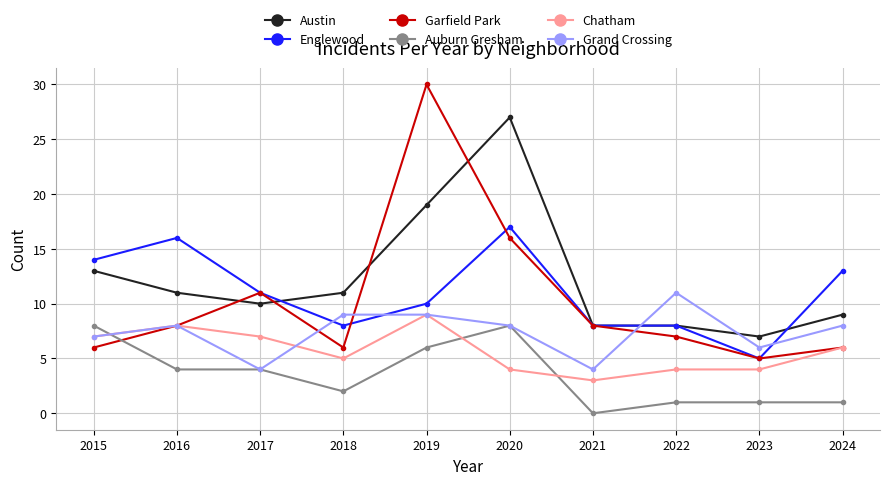

Does the chart display data point markers on the line(s)?

Yes